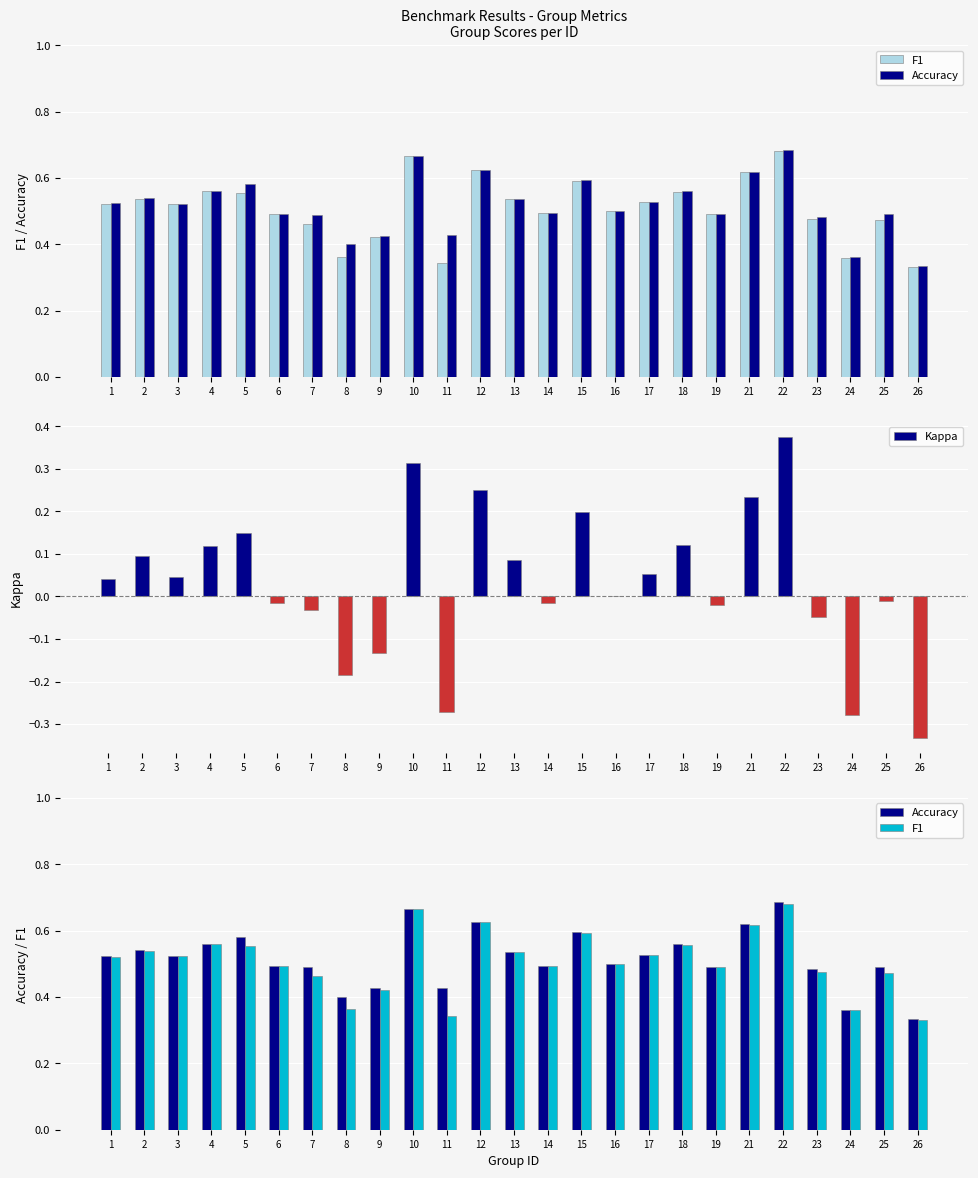

How many F1 values are between 0 and 1?

25